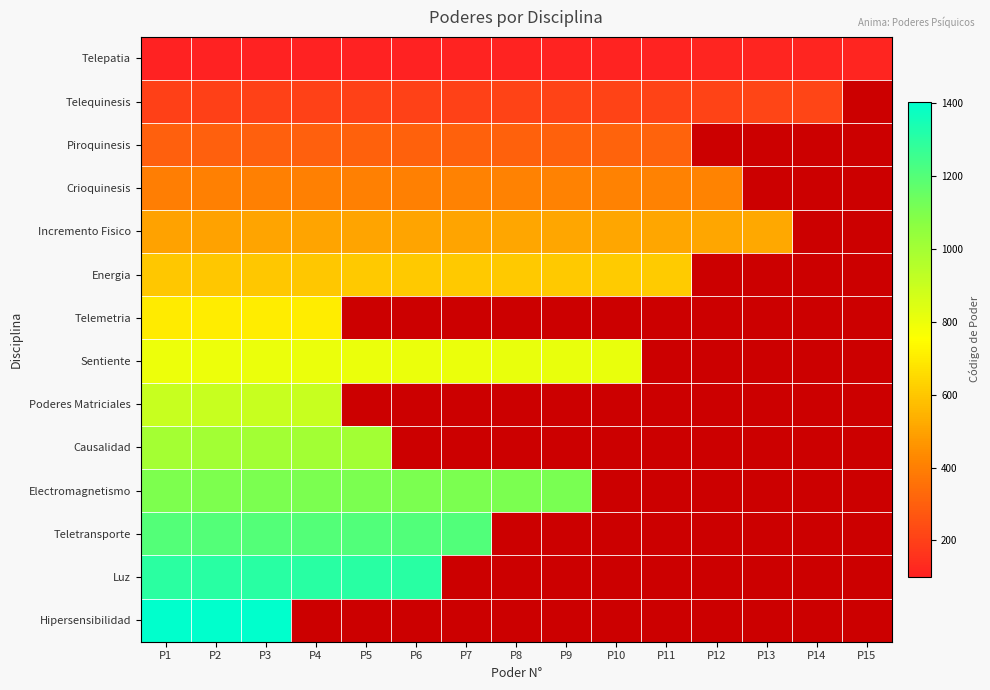

List the labels in order of Sentiente value, largest first.

P10, P11, P12, P13, P14, P15, P9, P8, P7, P6, P5, P4, P3, P2, P1